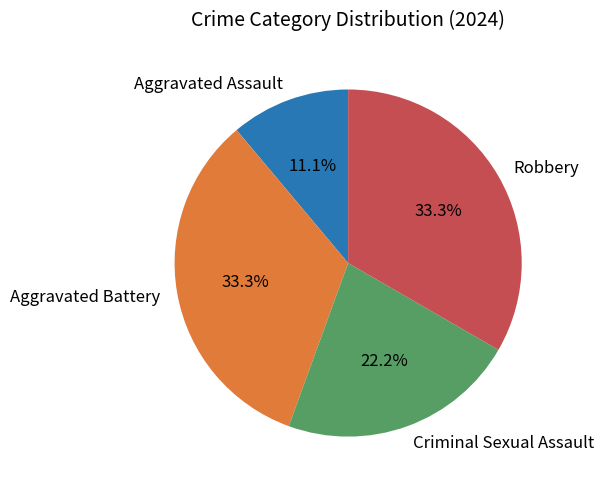

To the nearest percent, what is the difference between the largest and smallest slice percentages?

22%